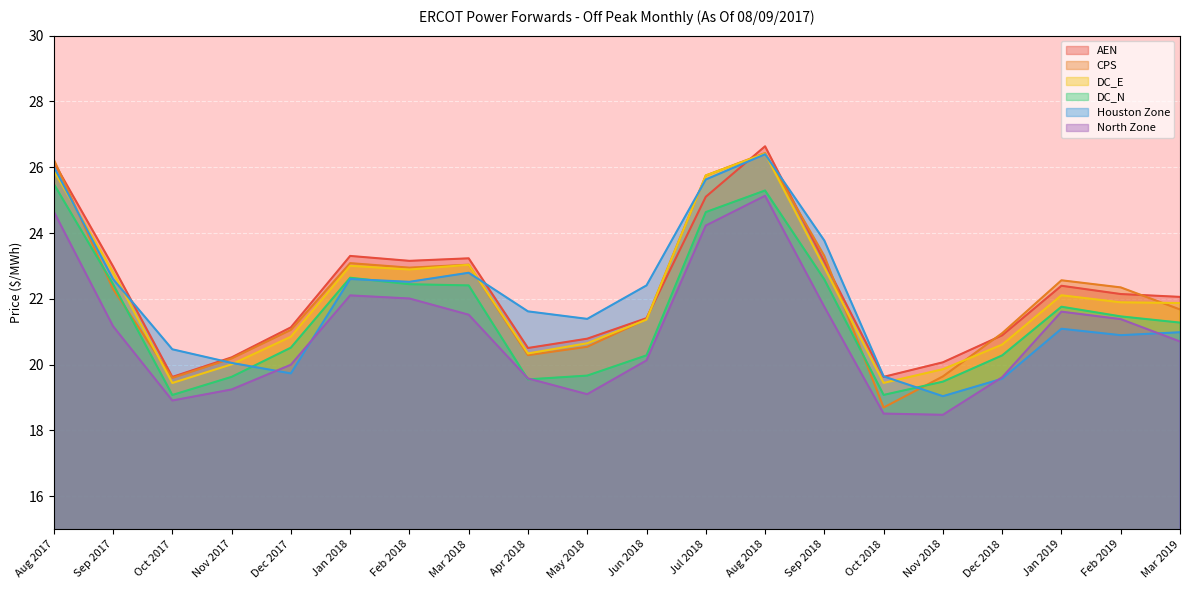

Between Dec 2017 and Mar 2019, which is larger?

Mar 2019